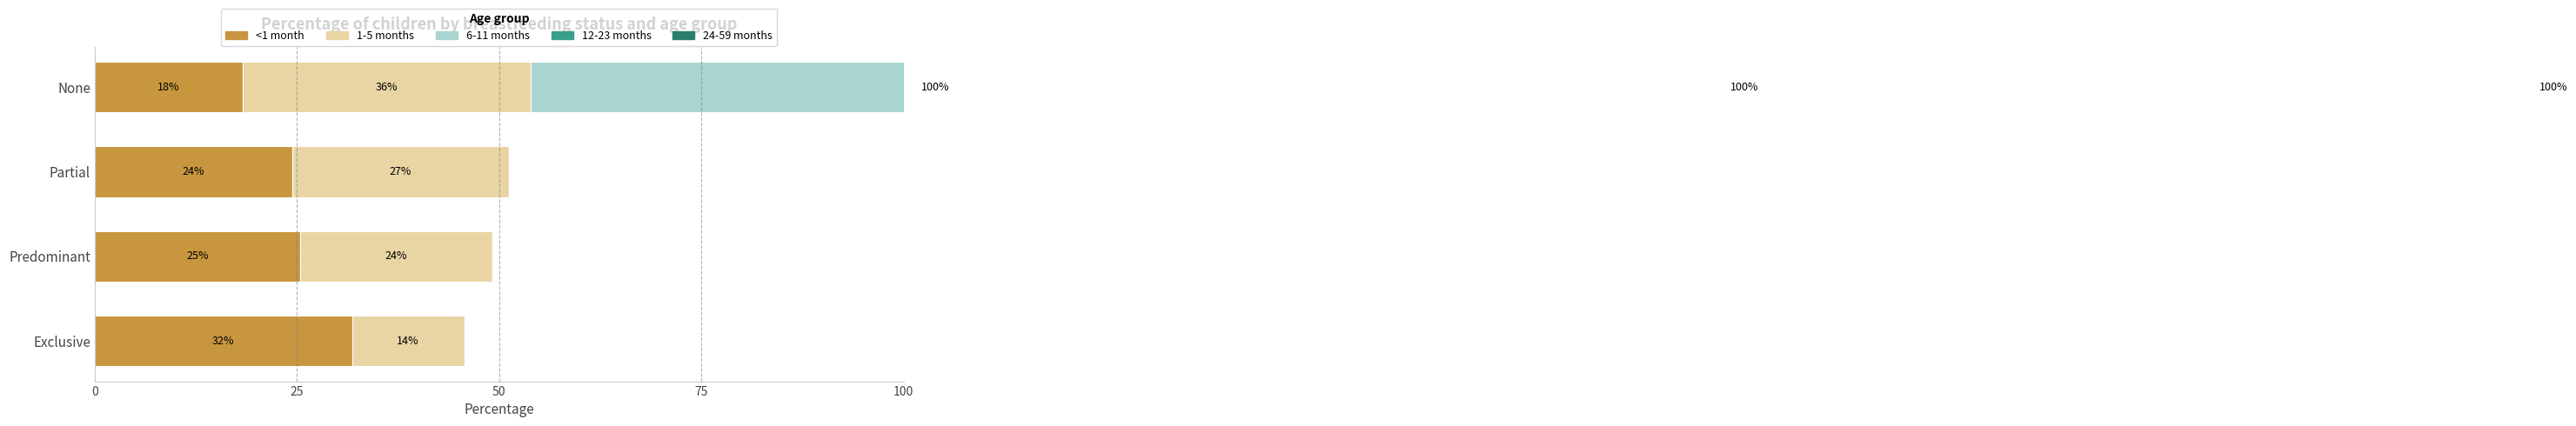

Rank the series by their maximum value, from lowest to highest.

<1 month, 1-5 months, 6-11 months, 12-23 months, 24-59 months